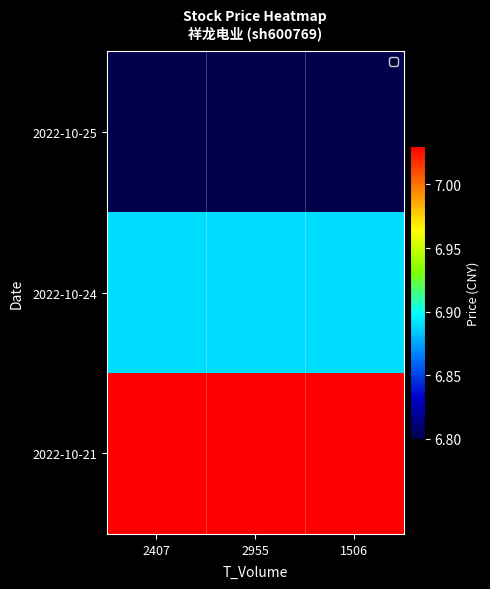

Reading right to left, list all the values displayed in this chart.

2022-10-25: 1506=6.8	2955=6.8	2407=6.8
2022-10-24: 1506=6.9	2955=6.9	2407=6.9
2022-10-21: 1506=7.0	2955=7.0	2407=7.0